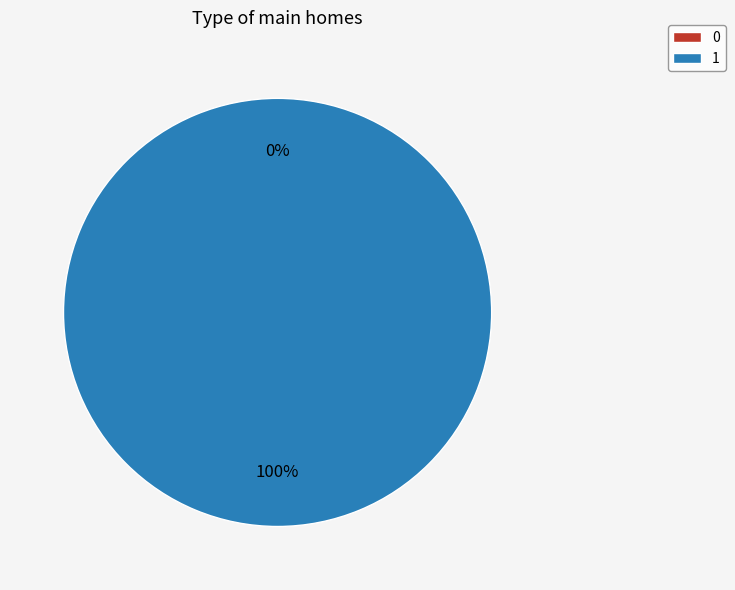

To the nearest percent, what percentage of the pie is 1?

100%